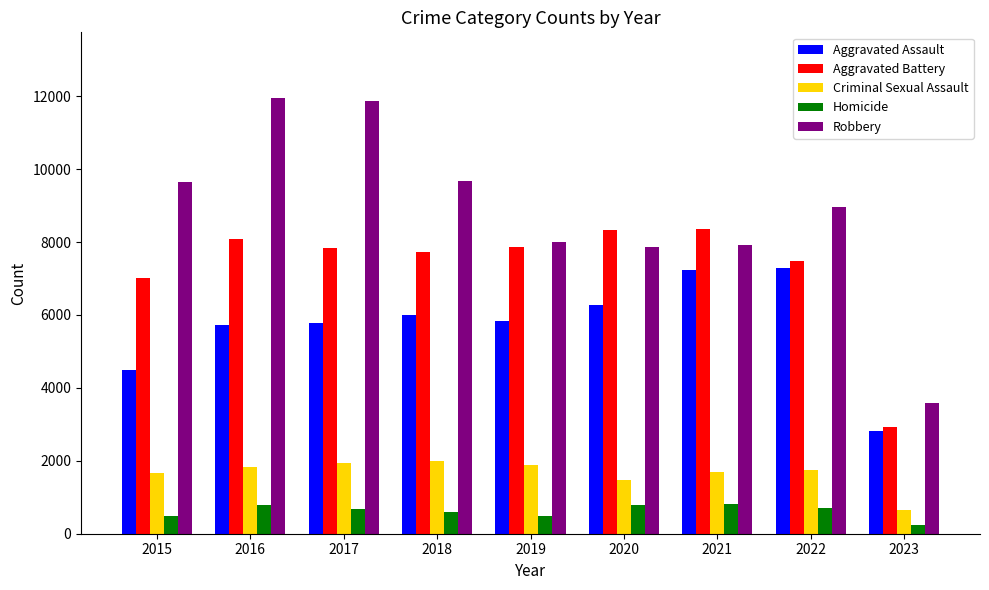

True or false: Homicide has a value of 184 at 2016.

False